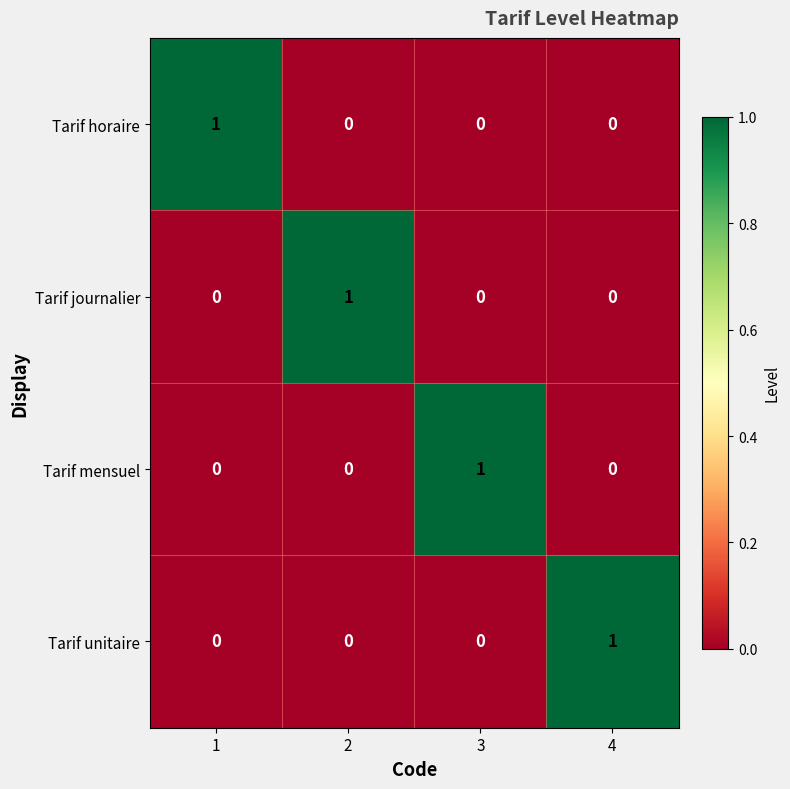

Count the Tarif journalier values in the range 0 to 1.

4